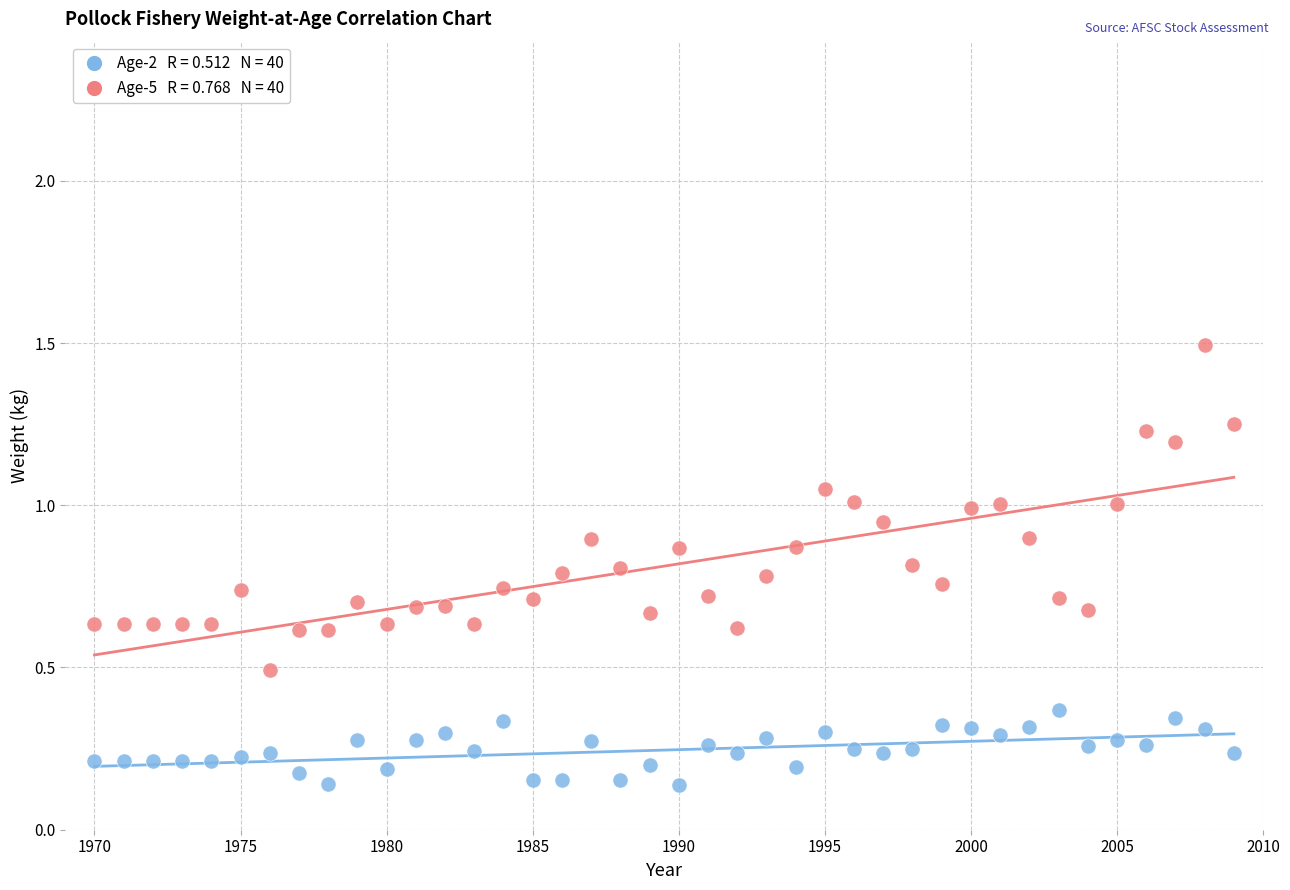

Across all data points, what is the range of X values (max minus min)?

39.0